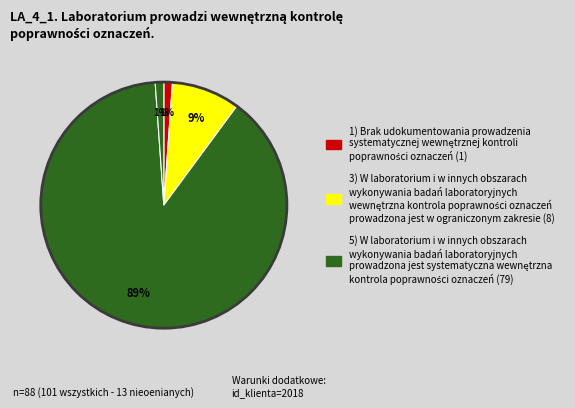

How many slices are in this pie chart?

4